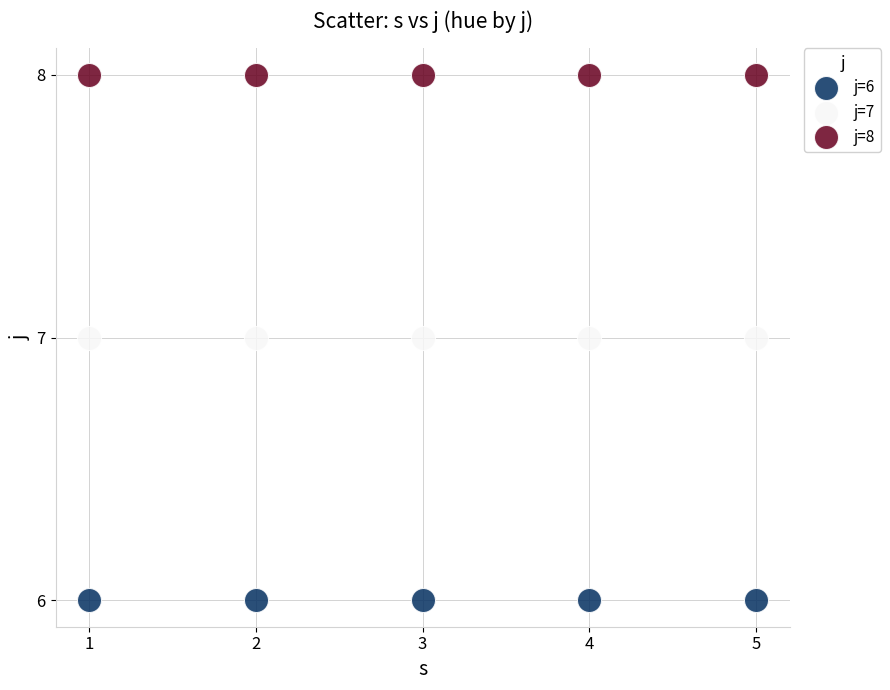

Which series reaches the maximum Y coordinate?

j=8